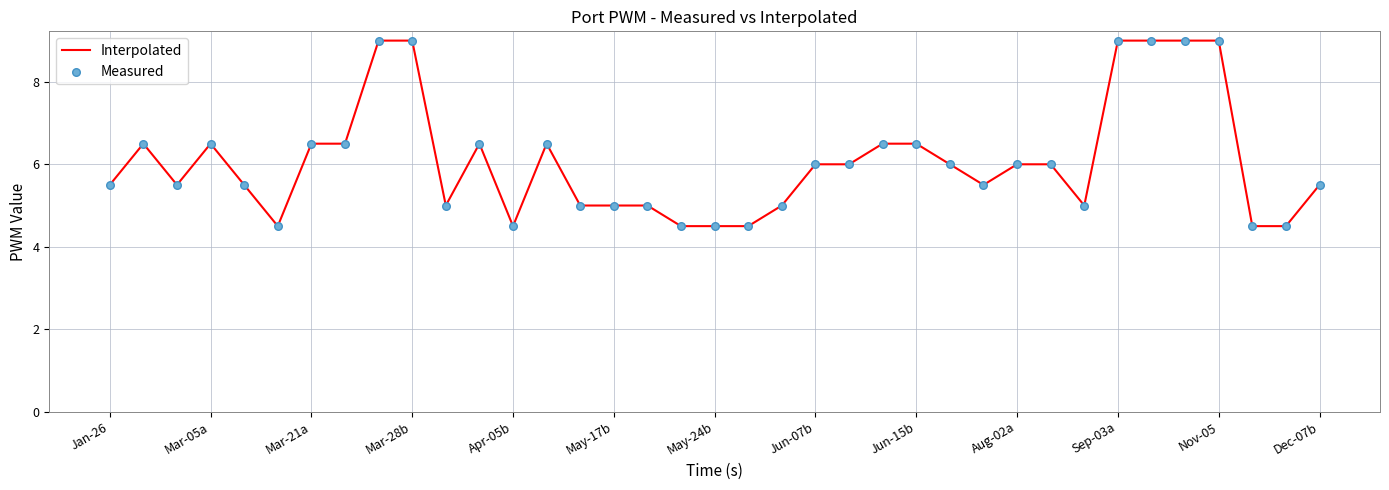

What is the difference between the maximum and minimum values?

4.5